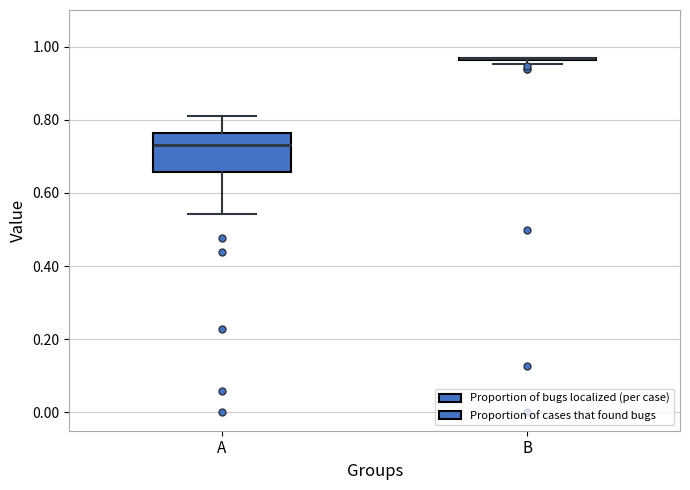

Comparing the boxes themselves (not the whiskers), which one is the tallest?

A